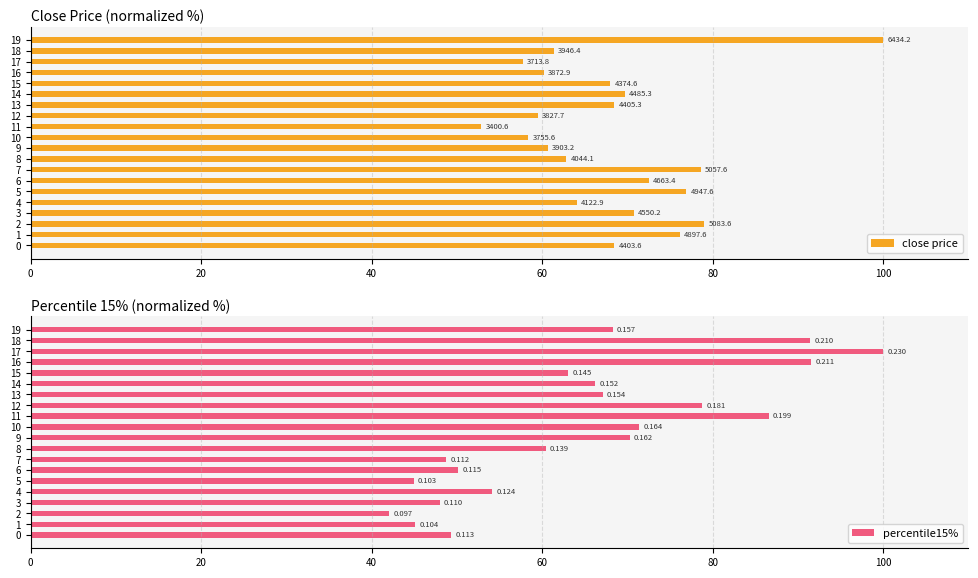

What is the difference between the close price values at 8 and 19?

37.1